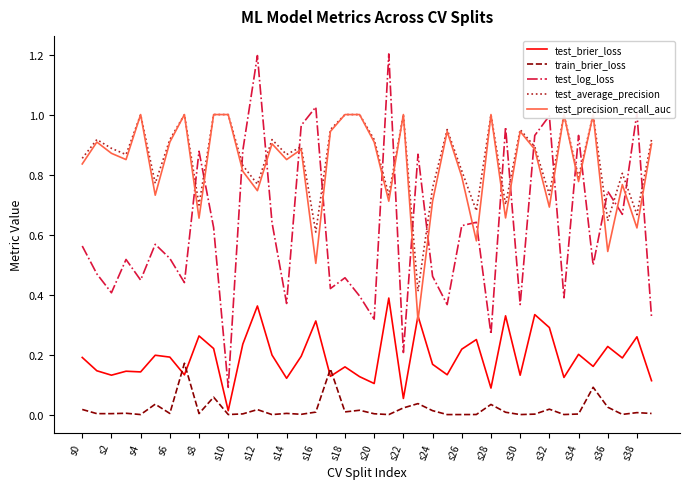

At 21, list the series in order from smallest to largest.

train_brier_loss, test_brier_loss, test_precision_recall_auc, test_average_precision, test_log_loss